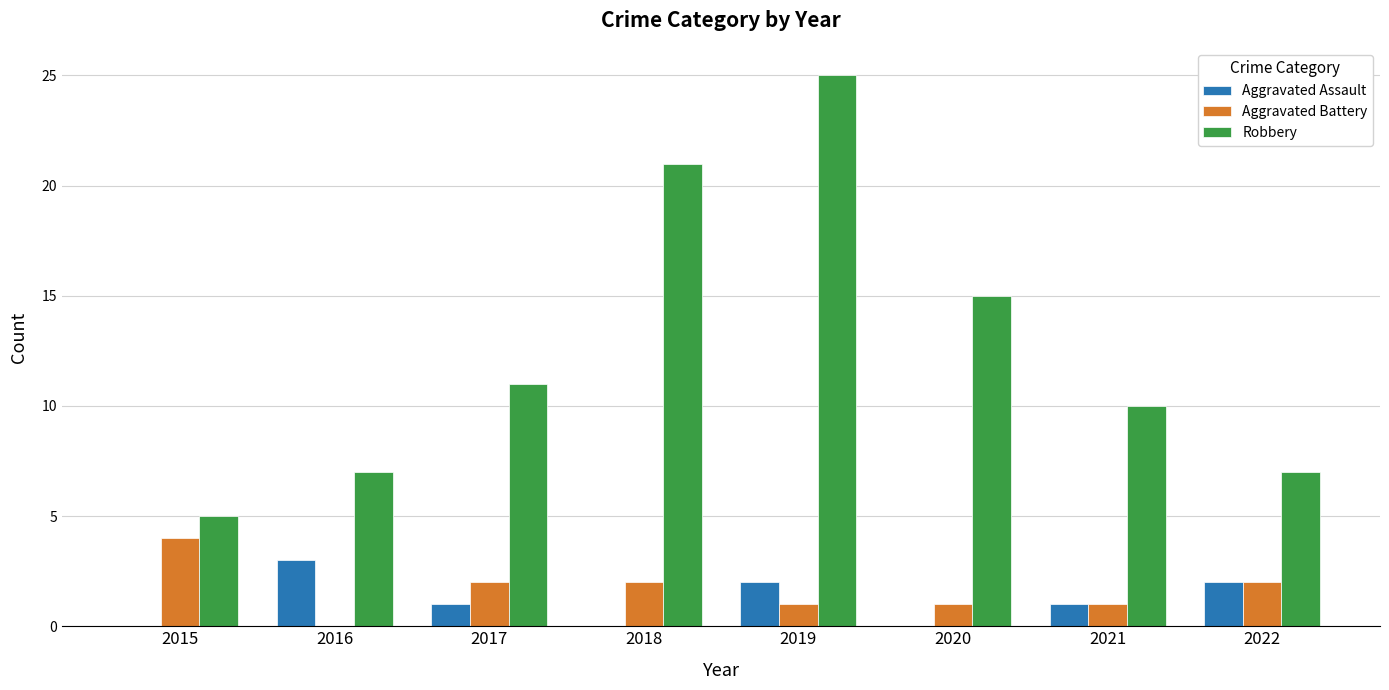

How many groups of bars are there?

8